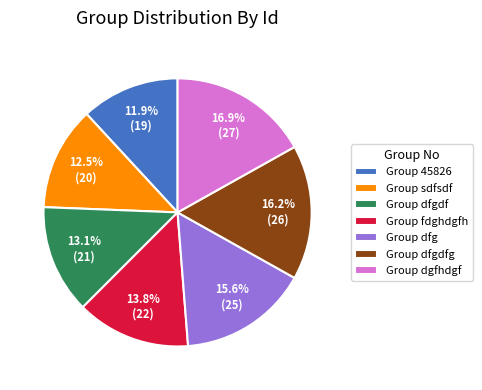

What is the ratio of the value at Group dfgdf to the value at Group dfgdfg?

0.8